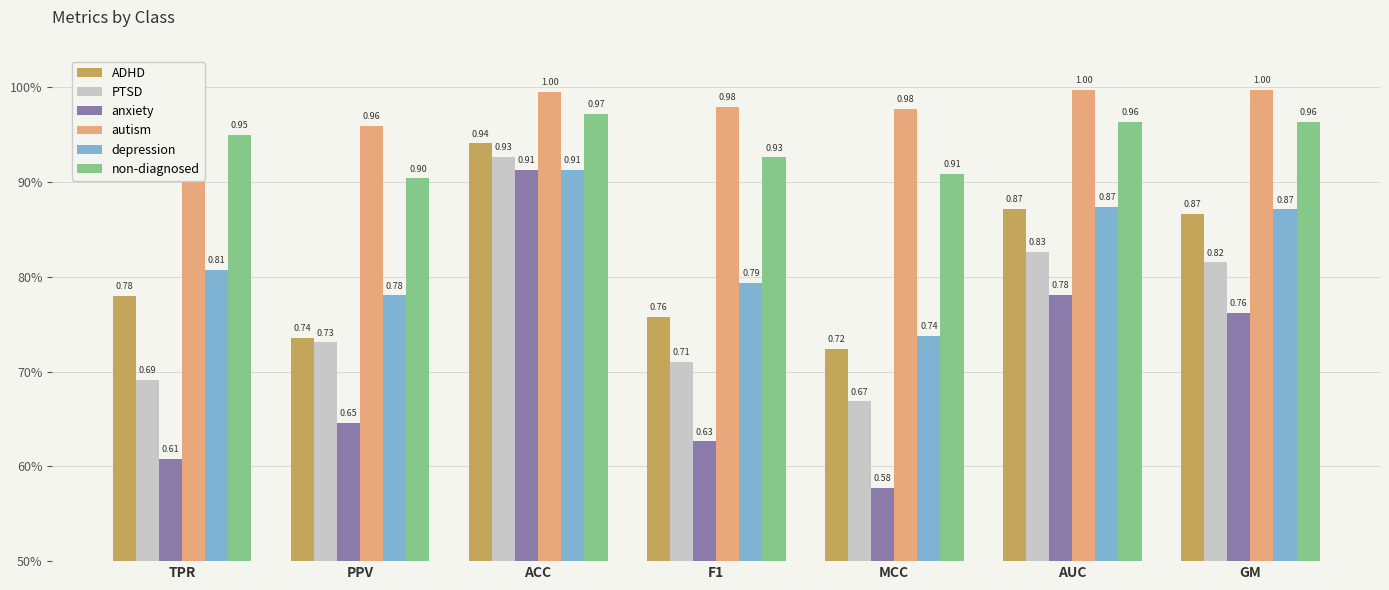

Reading left to right, what are all the values shown in this chart?

ADHD: 0.8	0.7	0.9	0.8	0.7	0.9	0.9
PTSD: 0.7	0.7	0.9	0.7	0.7	0.8	0.8
anxiety: 0.6	0.6	0.9	0.6	0.6	0.8	0.8
autism: 1.0	1.0	1.0	1.0	1.0	1.0	1.0
depression: 0.8	0.8	0.9	0.8	0.7	0.9	0.9
non-diagnosed: 0.9	0.9	1.0	0.9	0.9	1.0	1.0